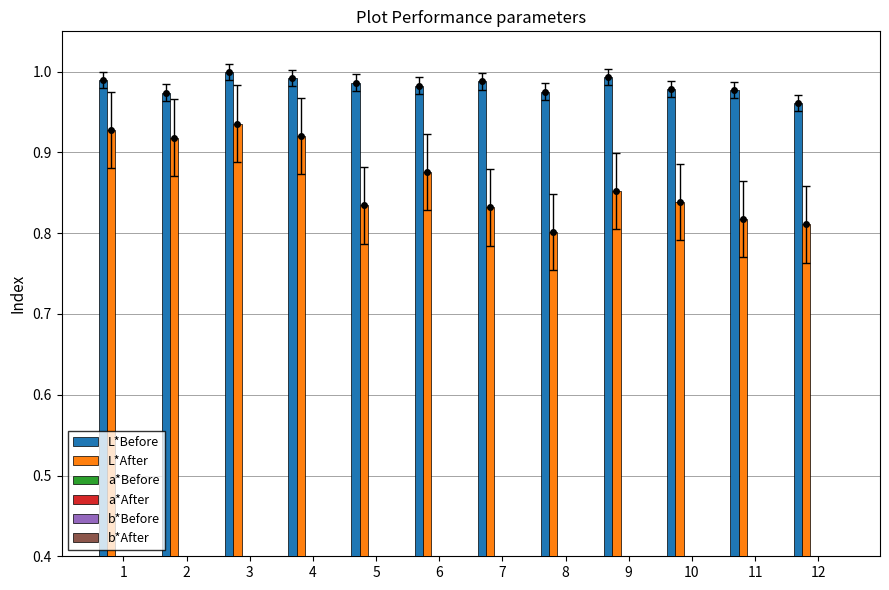

What is the difference between the highest and lowest values at 5?

1.0